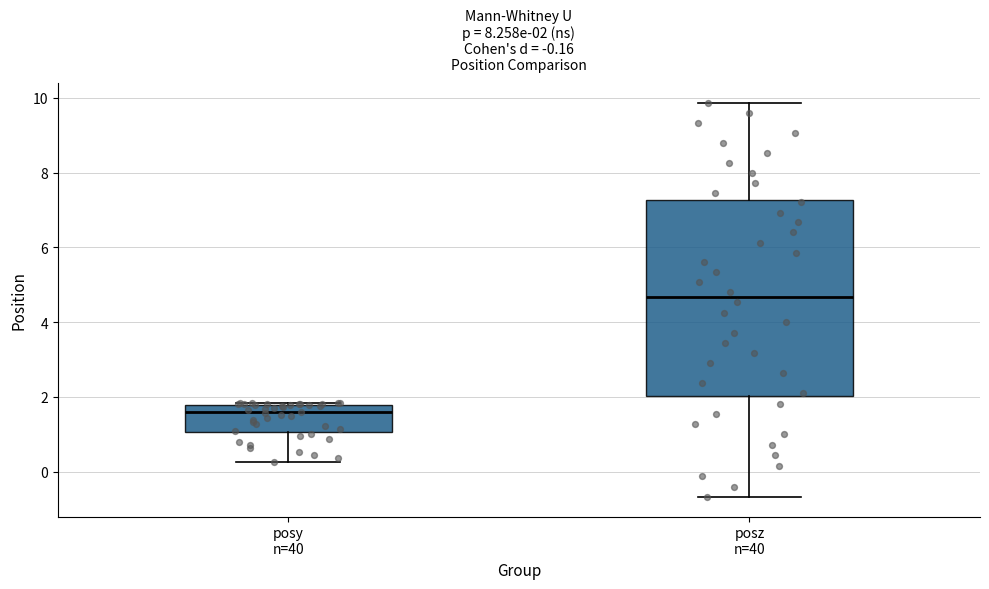

Which box is the tallest, from its lower edge to its upper edge?

posz n=40